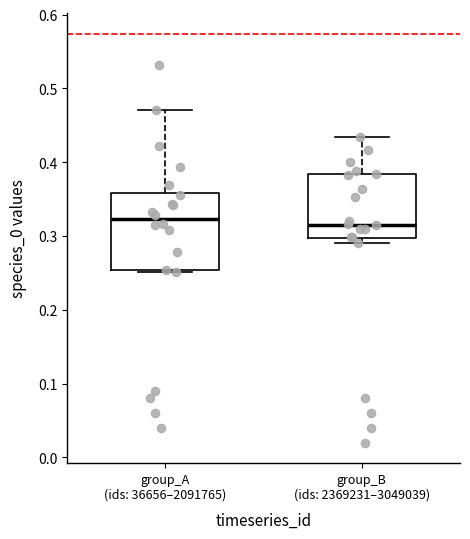

Where is the lower edge of the box for group_A (ids: 36656–2091765) on the y-axis? The values are not printed on the chart, so give them approximately, as read against the axis.

0.25